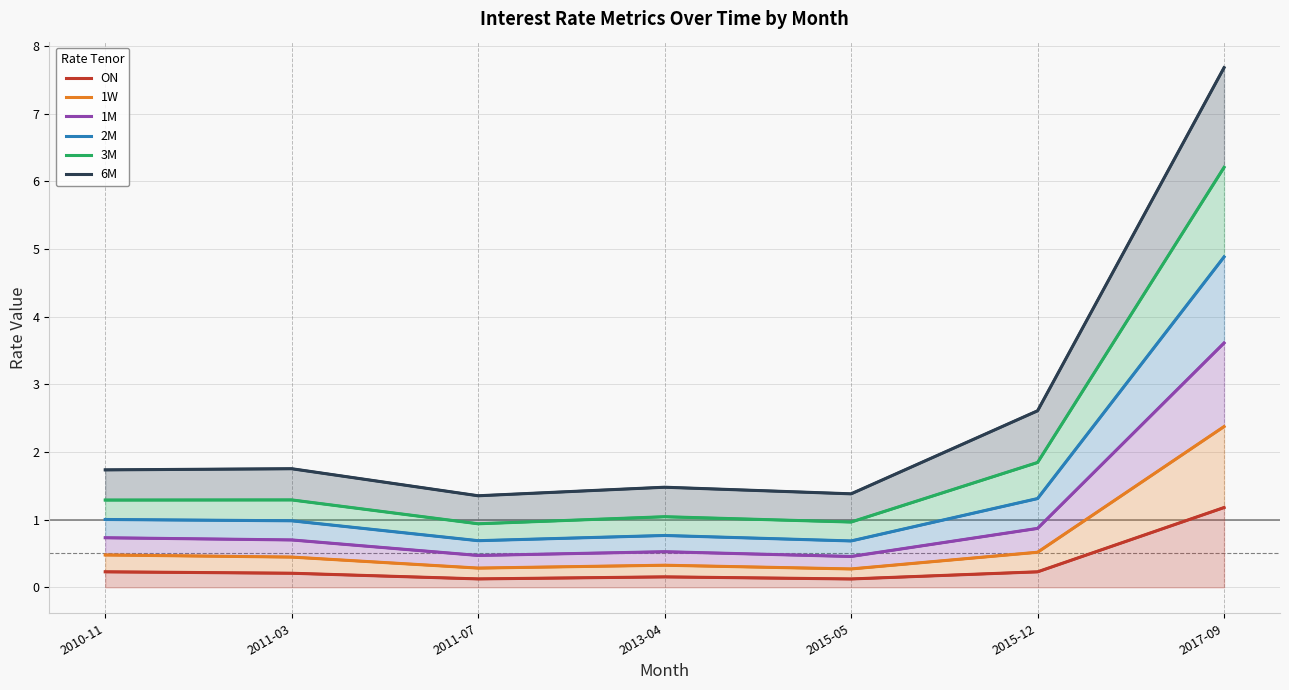

How many interior local valleys does the 3M series have?

2